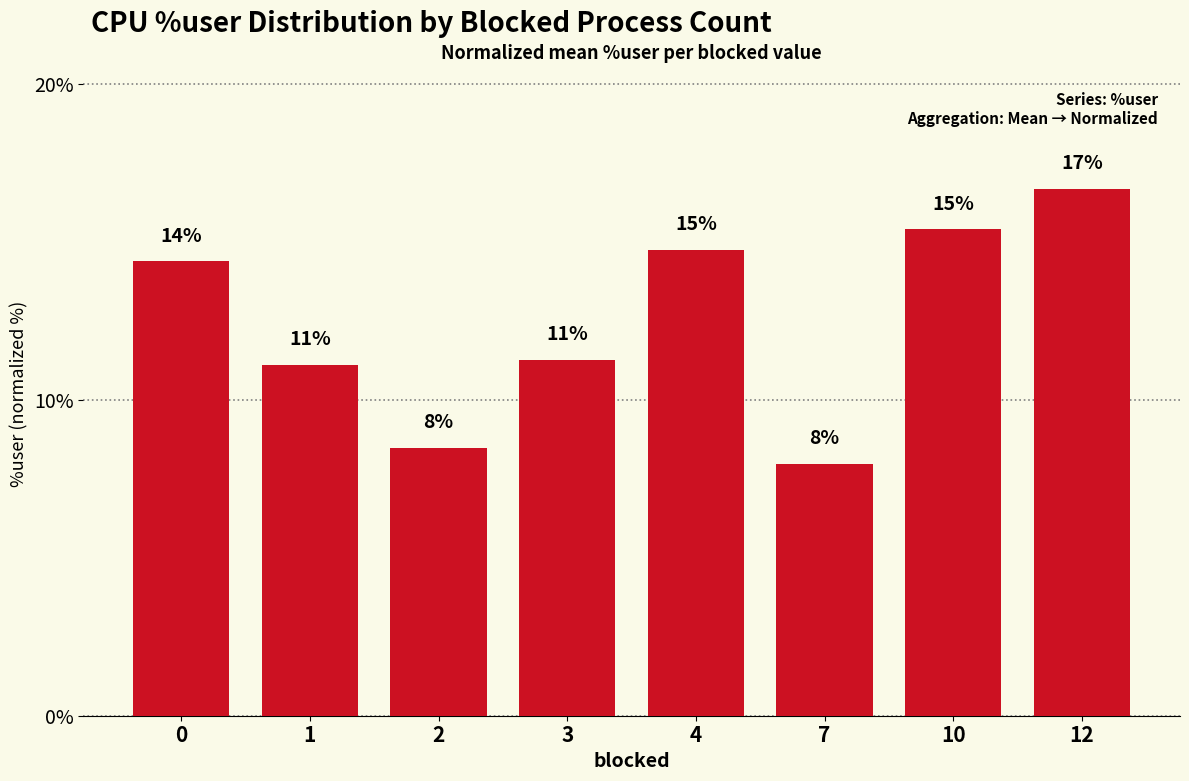

Does the chart contain any negative values?

No